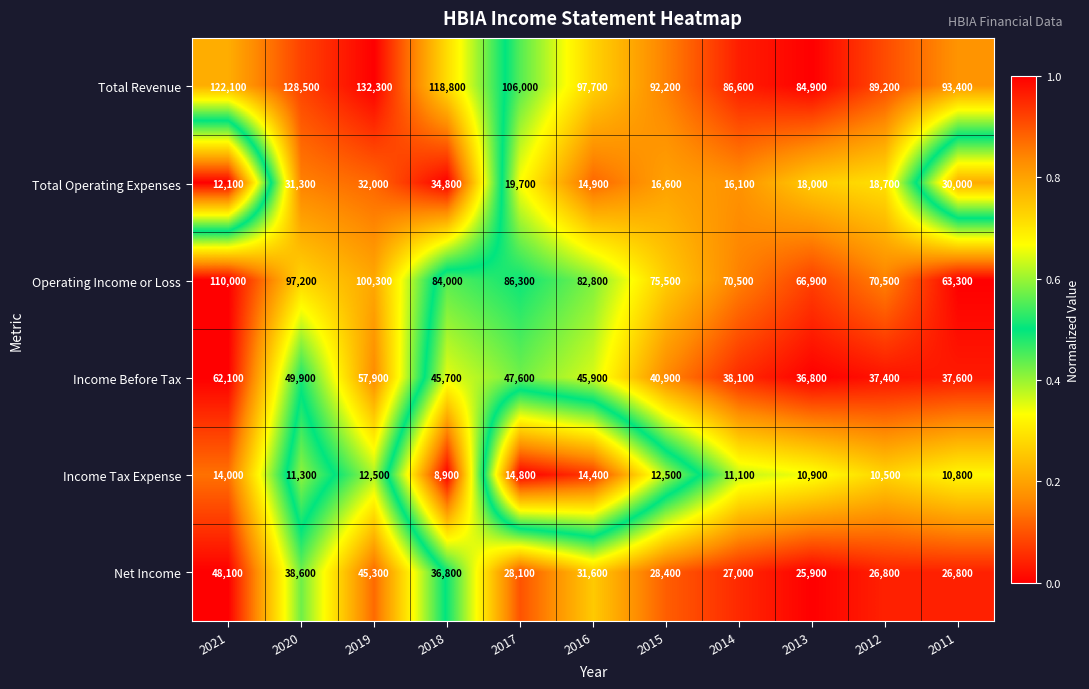

Count the number of categories in the chart.

11